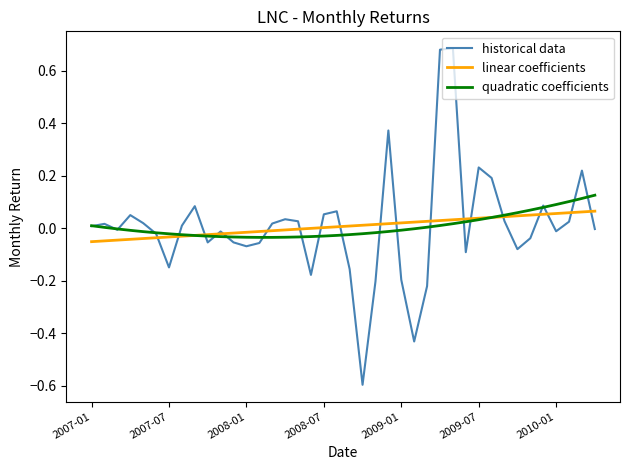

What is the minimum value shown in the chart?

-0.6